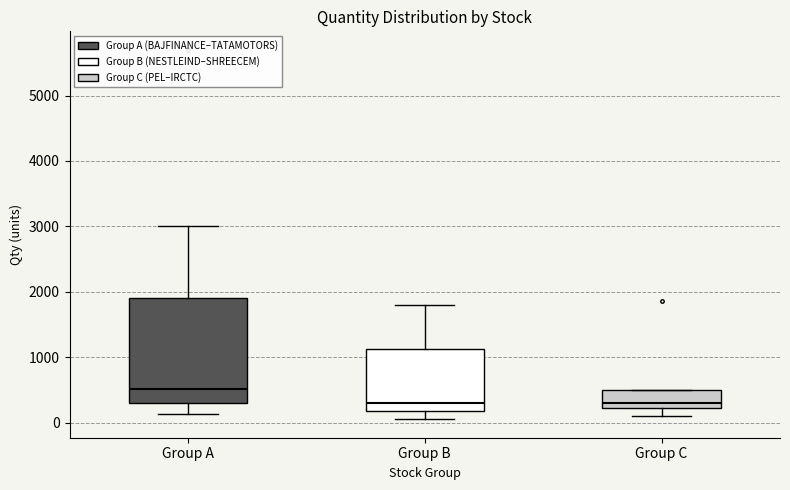

Where is the lower edge of the box for Group B on the y-axis? The values are not printed on the chart, so give them approximately, as read against the axis.

200